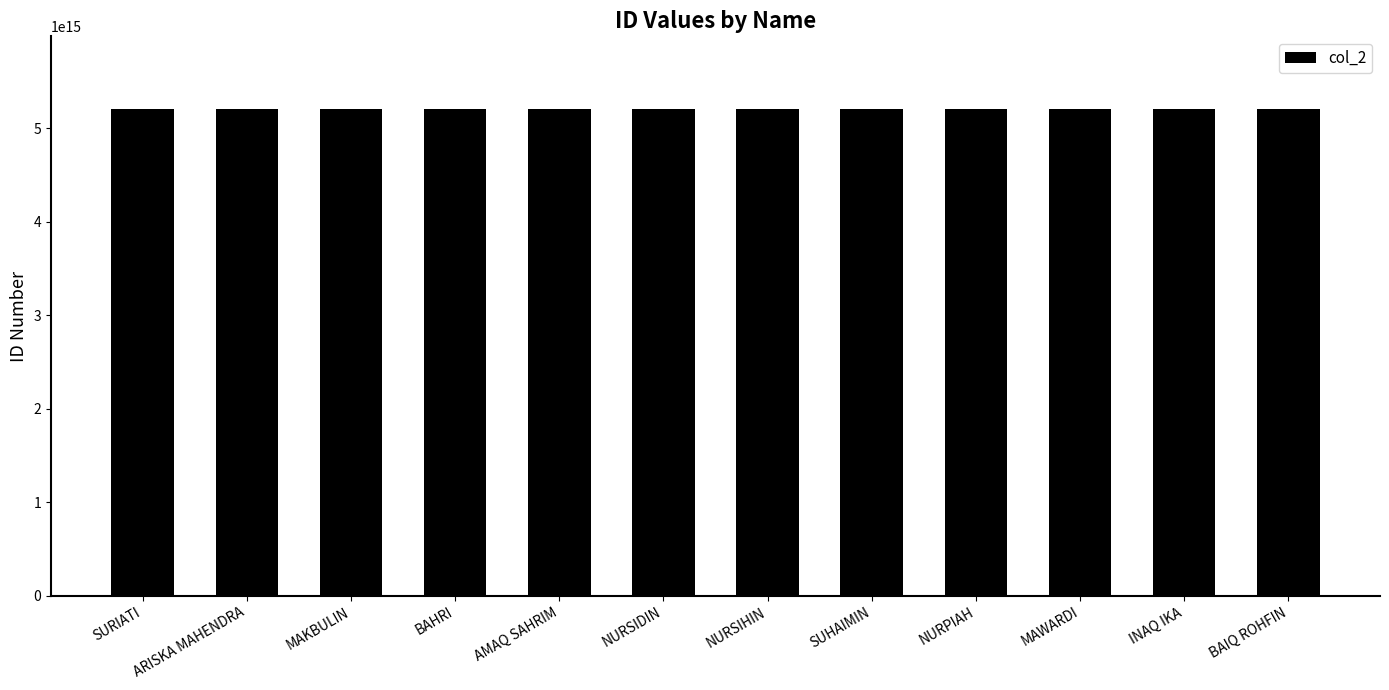

What is the label of the 7th bar from the left?

NURSIHIN